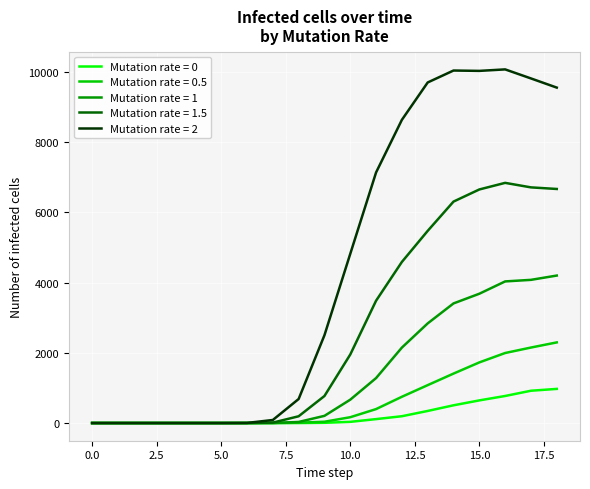

Does the chart display data point markers on the line(s)?

No